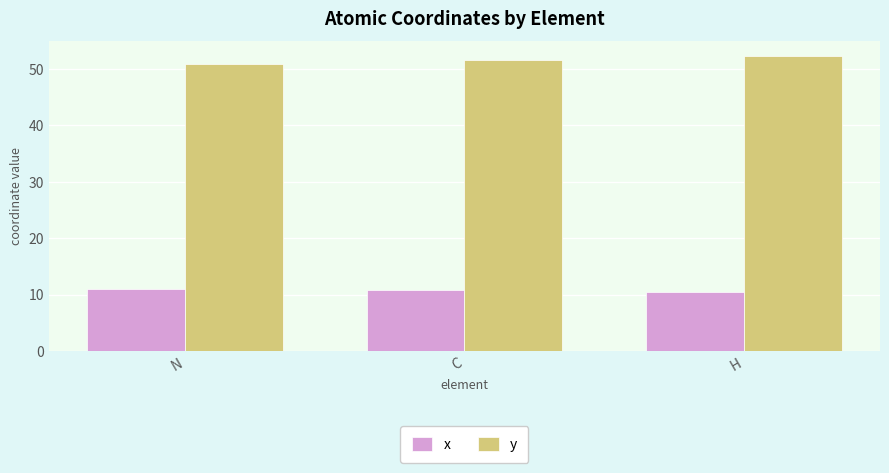

How many groups of bars are there?

3